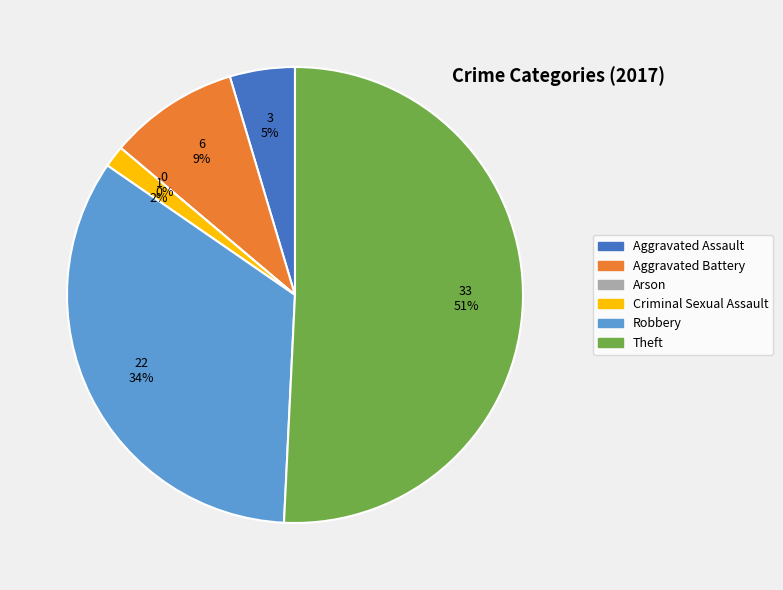

How many slices are in this pie chart?

6